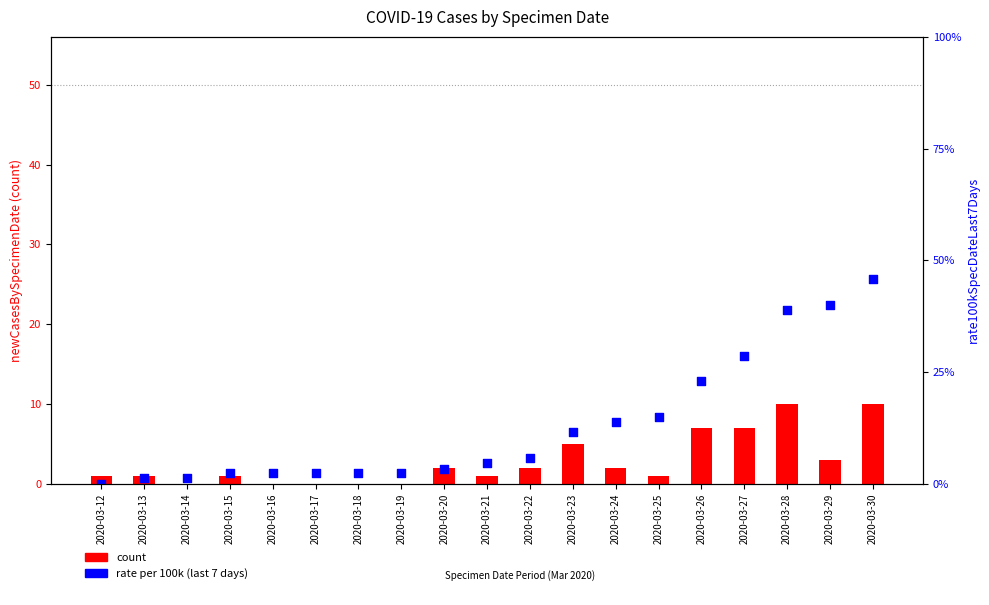

Is the value of rate per 100k (last 7 days) at 2020-03-16 greater than the value of count at 2020-03-23?

No